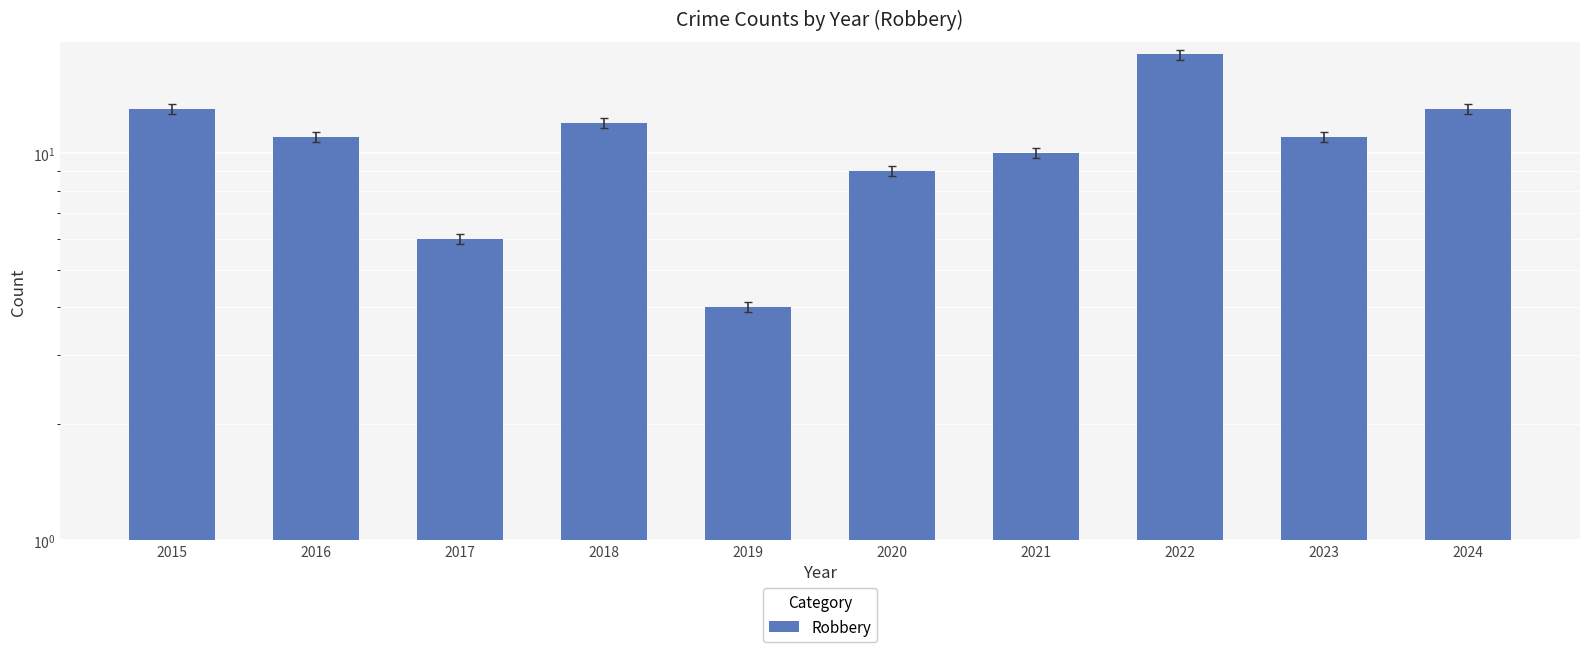

Rank the categories by value from lowest to highest.

2019, 2017, 2020, 2021, 2016, 2023, 2018, 2015, 2024, 2022